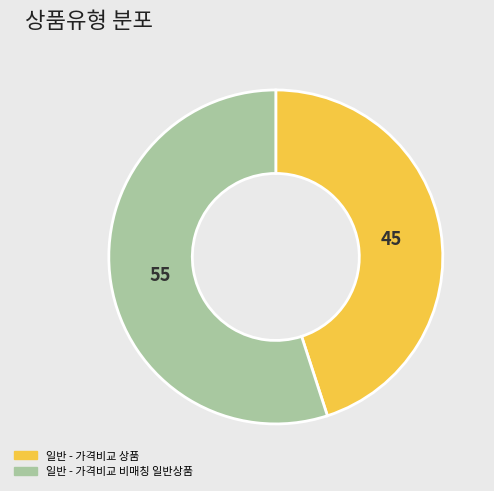

The 일반 - 가격비교 상품 slice represents 45% of the pie. True or false?

True